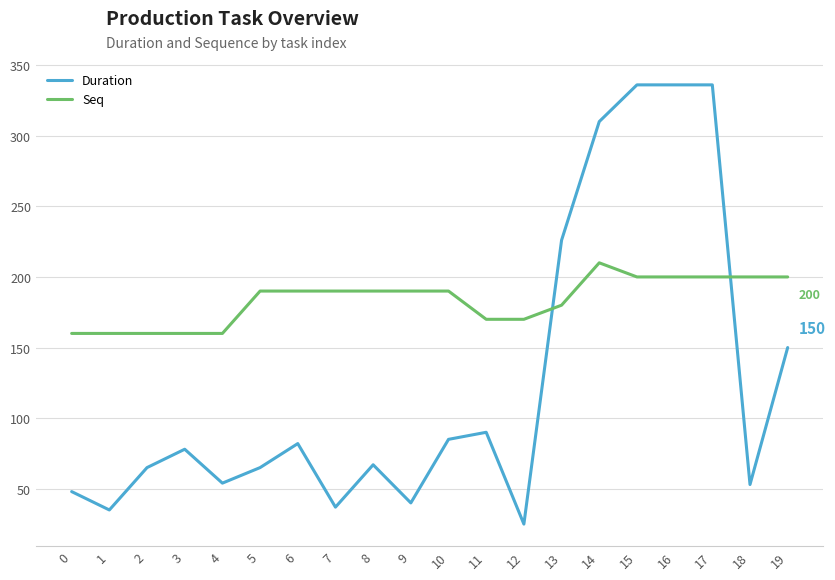

Rank the series by their maximum value, from lowest to highest.

Seq, Duration